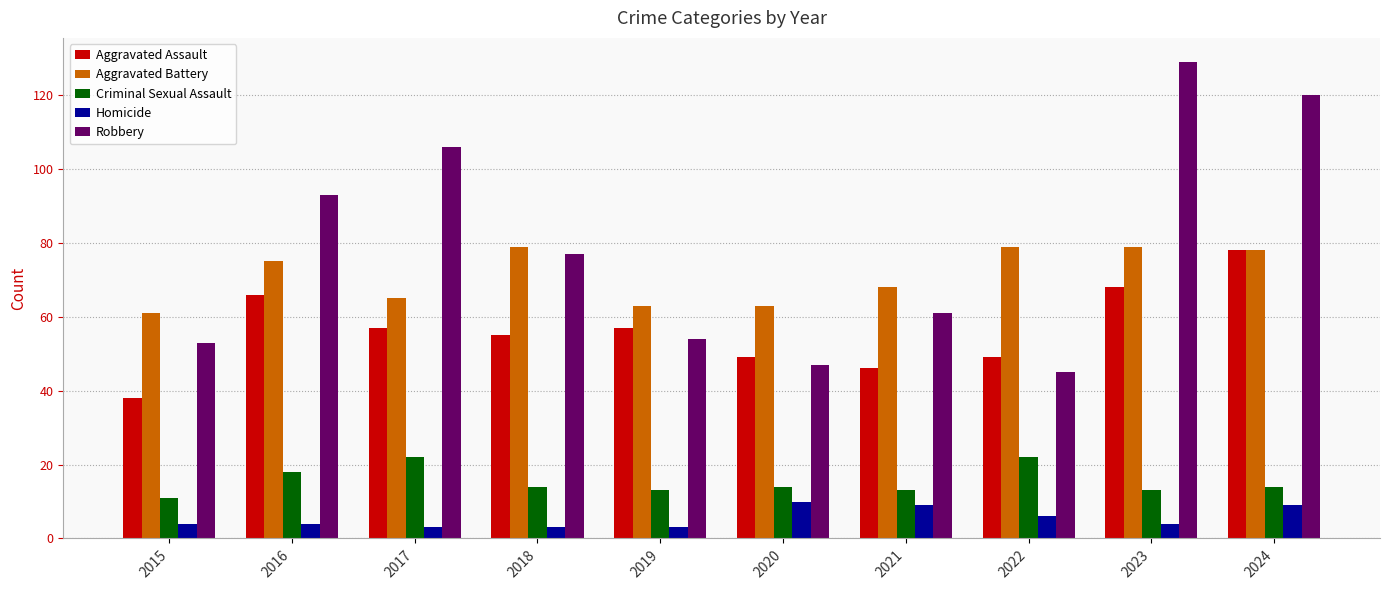

What is the difference between the highest and lowest values at 2024?

111